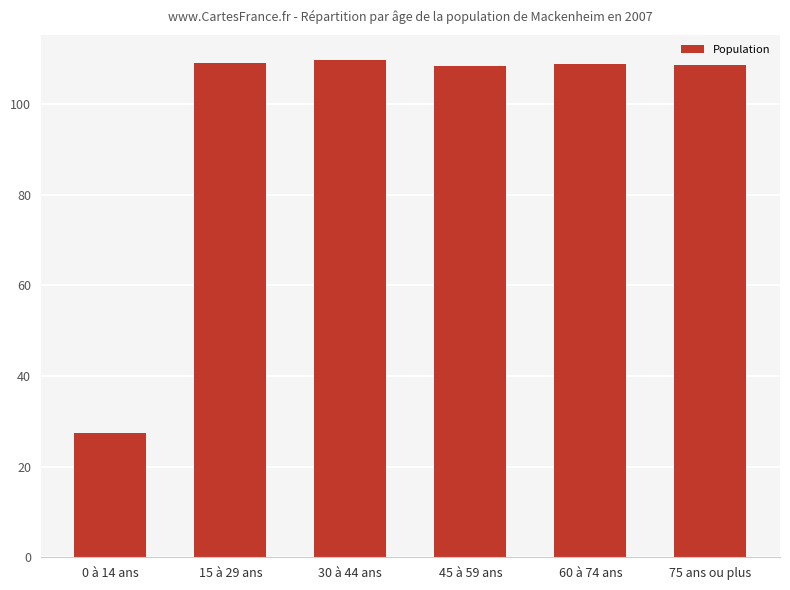

What is the difference between the maximum and second lowest values?

1.5